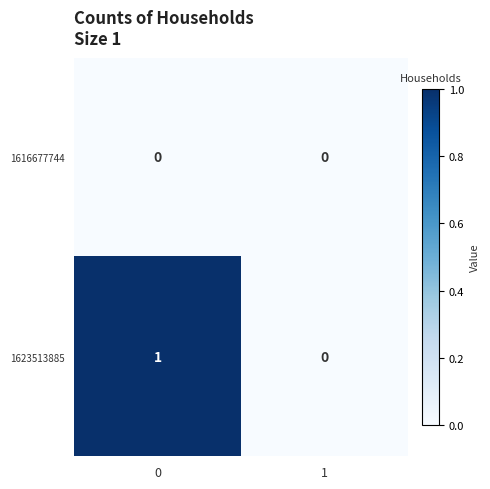

List the series in order of their overall mean, lowest first.

1616677744, 1623513885